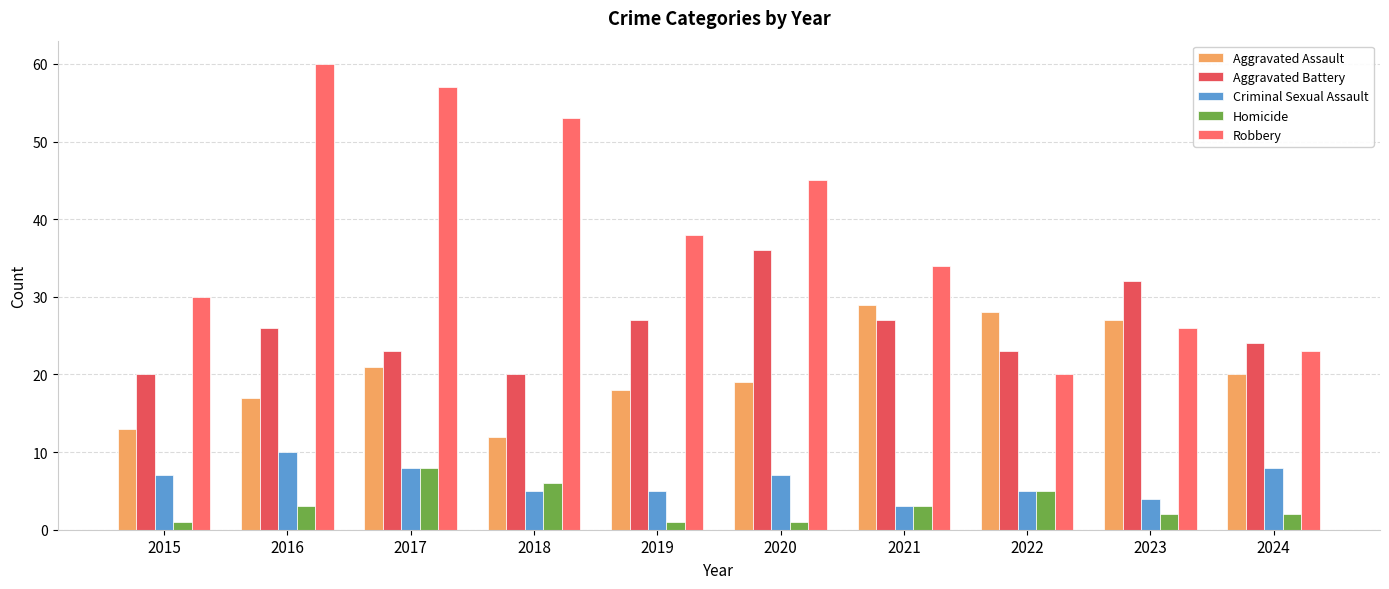

Which series has the widest spread of values?

Robbery